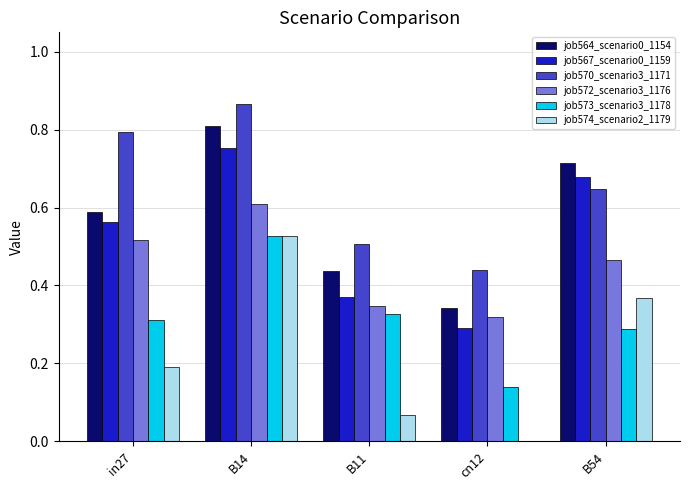

Which series changed the most between in27 and cn12?

job570_scenario3_1171